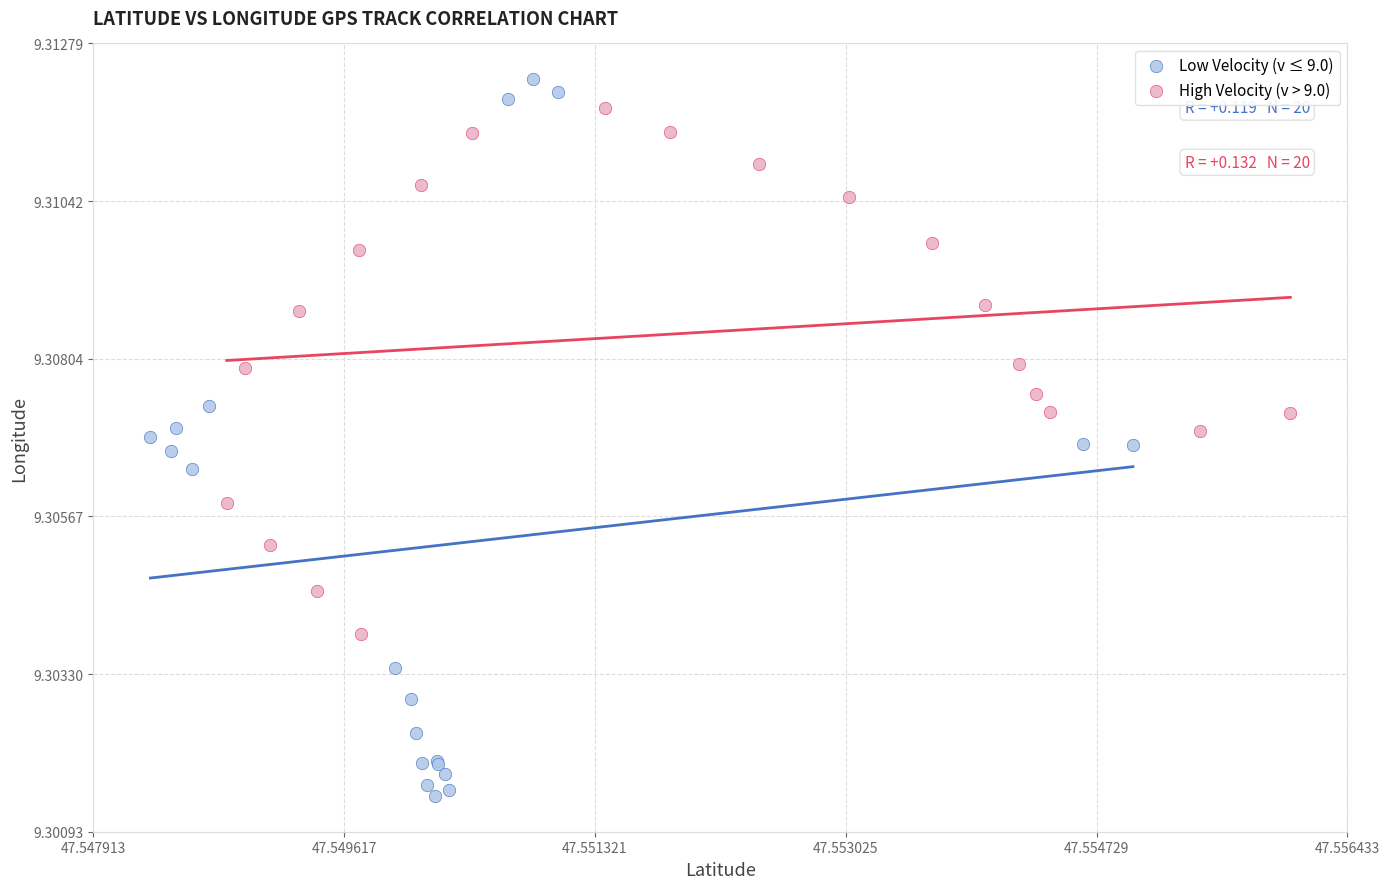

Which series contains the highest Y value?

Low Velocity (v ≤ 9.0)